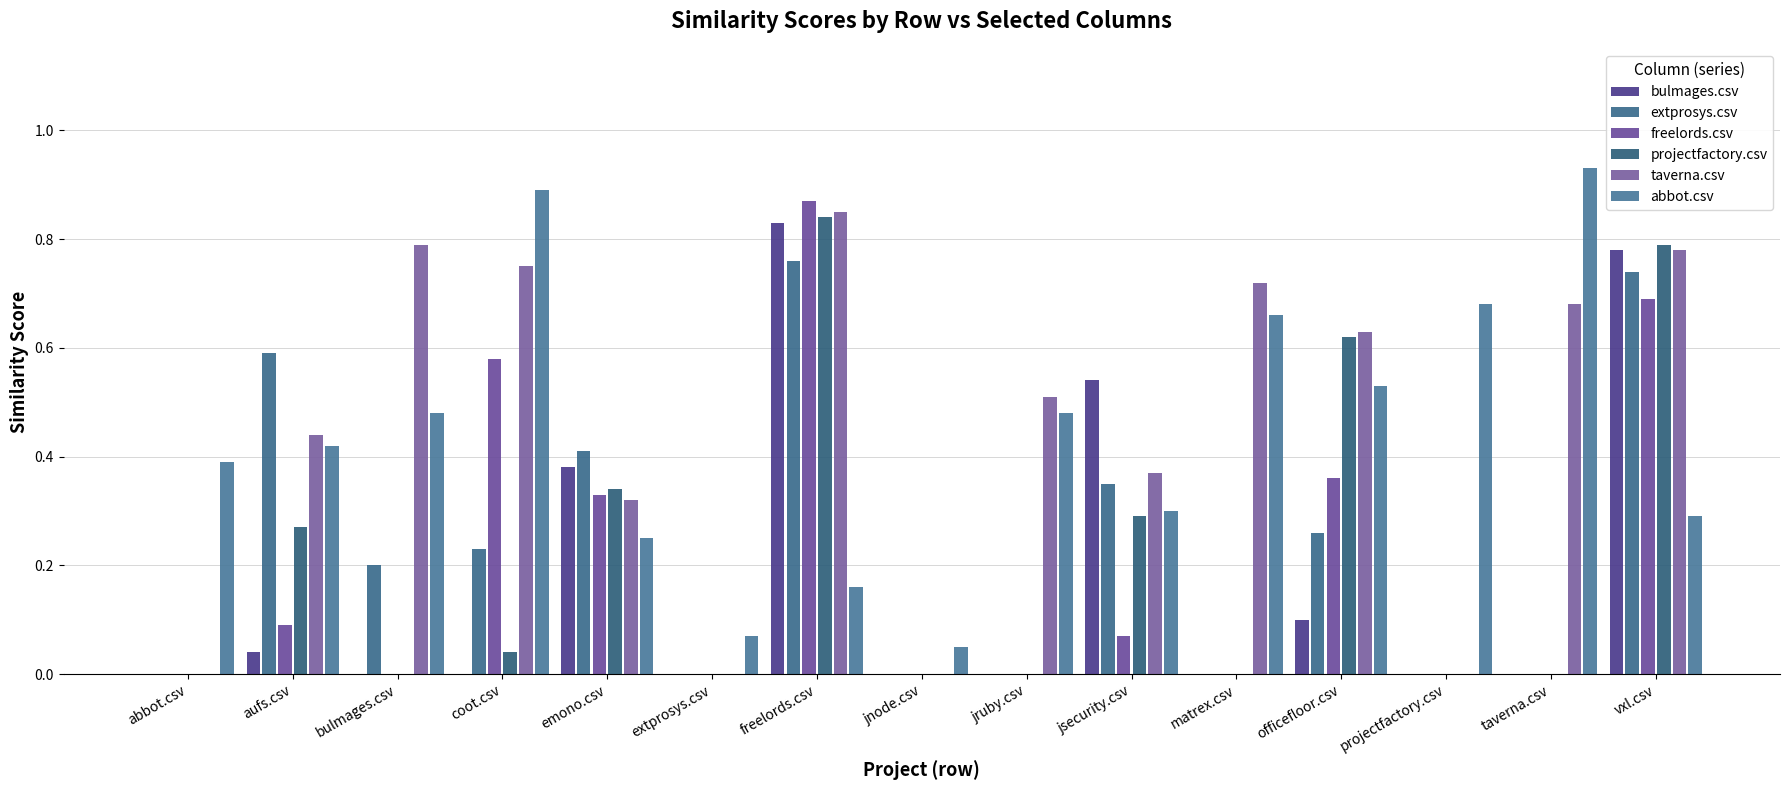

Reading left to right, list all the values displayed in this chart.

bulmages.csv: abbot.csv=0.0	aufs.csv=0.0	bulmages.csv=0.0	coot.csv=0.0	emono.csv=0.4	extprosys.csv=0.0	freelords.csv=0.8	jnode.csv=0.0	jruby.csv=0.0	jsecurity.csv=0.5	matrex.csv=0.0	officefloor.csv=0.1	projectfactory.csv=0.0	taverna.csv=0.0	vxl.csv=0.8
extprosys.csv: abbot.csv=0.0	aufs.csv=0.6	bulmages.csv=0.2	coot.csv=0.2	emono.csv=0.4	extprosys.csv=0.0	freelords.csv=0.8	jnode.csv=0.0	jruby.csv=0.0	jsecurity.csv=0.3	matrex.csv=0.0	officefloor.csv=0.3	projectfactory.csv=0.0	taverna.csv=0.0	vxl.csv=0.7
freelords.csv: abbot.csv=0.0	aufs.csv=0.1	bulmages.csv=0.0	coot.csv=0.6	emono.csv=0.3	extprosys.csv=0.0	freelords.csv=0.9	jnode.csv=0.0	jruby.csv=0.0	jsecurity.csv=0.1	matrex.csv=0.0	officefloor.csv=0.4	projectfactory.csv=0.0	taverna.csv=0.0	vxl.csv=0.7
projectfactory.csv: abbot.csv=0.0	aufs.csv=0.3	bulmages.csv=0.0	coot.csv=0.0	emono.csv=0.3	extprosys.csv=0.0	freelords.csv=0.8	jnode.csv=0.0	jruby.csv=0.0	jsecurity.csv=0.3	matrex.csv=0.0	officefloor.csv=0.6	projectfactory.csv=0.0	taverna.csv=0.0	vxl.csv=0.8
taverna.csv: abbot.csv=0.0	aufs.csv=0.4	bulmages.csv=0.8	coot.csv=0.8	emono.csv=0.3	extprosys.csv=0.0	freelords.csv=0.8	jnode.csv=0.0	jruby.csv=0.5	jsecurity.csv=0.4	matrex.csv=0.7	officefloor.csv=0.6	projectfactory.csv=0.0	taverna.csv=0.7	vxl.csv=0.8
abbot.csv: abbot.csv=0.4	aufs.csv=0.4	bulmages.csv=0.5	coot.csv=0.9	emono.csv=0.2	extprosys.csv=0.1	freelords.csv=0.2	jnode.csv=0.1	jruby.csv=0.5	jsecurity.csv=0.3	matrex.csv=0.7	officefloor.csv=0.5	projectfactory.csv=0.7	taverna.csv=0.9	vxl.csv=0.3